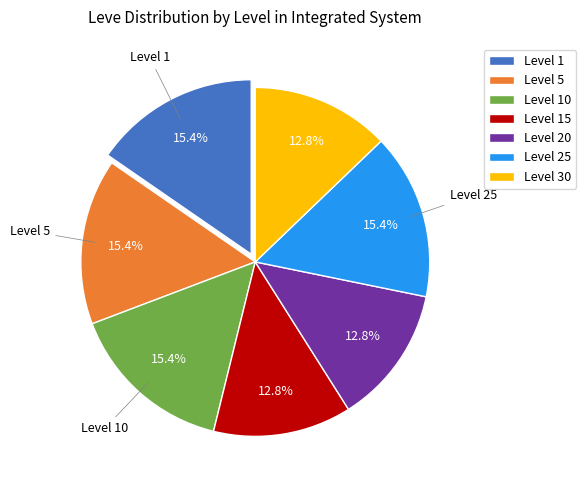

What portion of the pie excludes Level 5?

84.6%